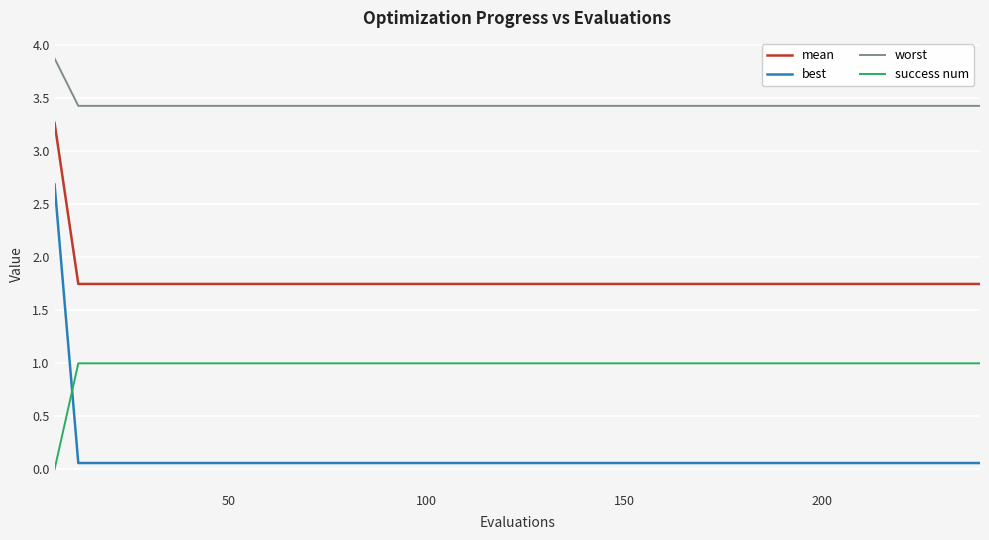

How many lines are shown in the chart?

4